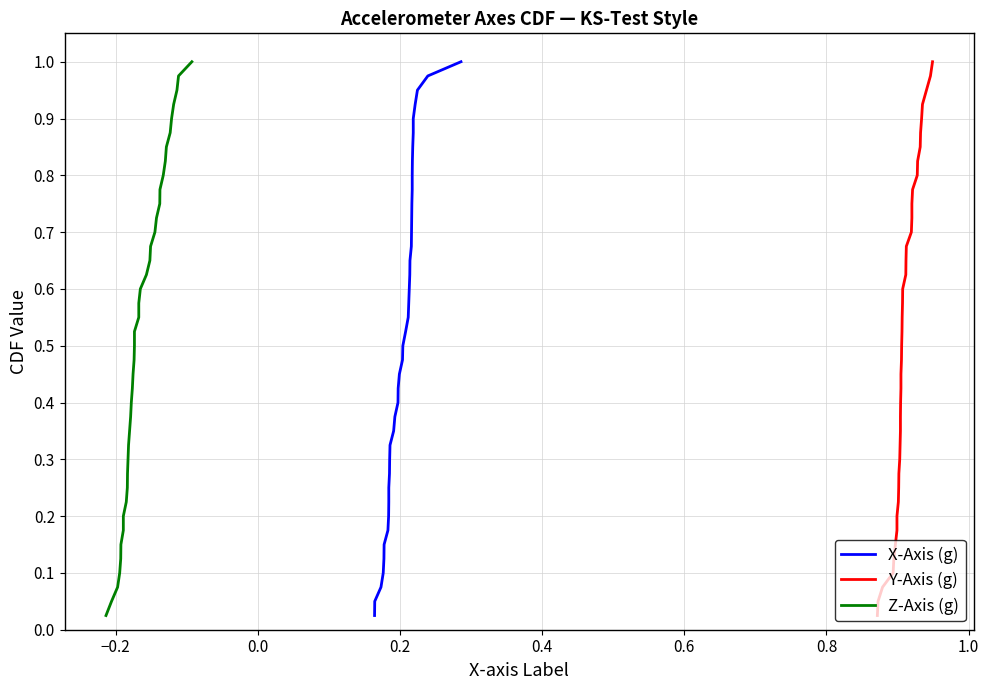

The Y-Axis (g) series shows 1.3 at 29. True or false?

False